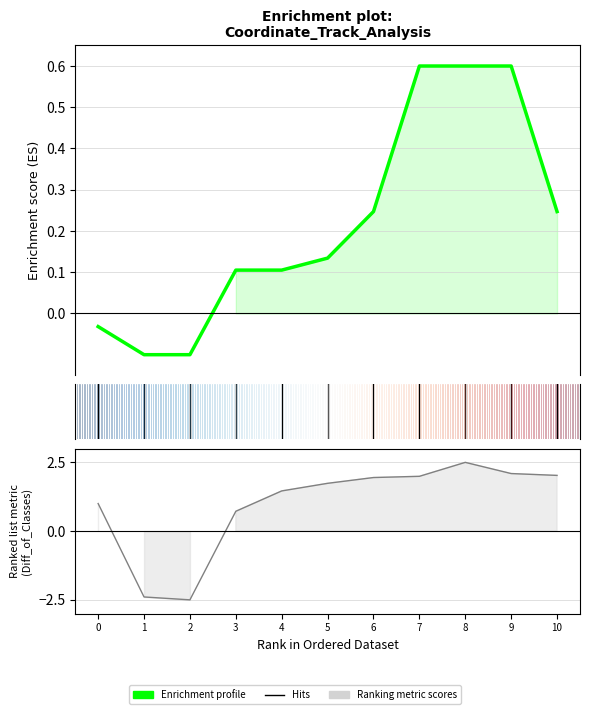

Reading left to right, what are all the values shown in this chart?

x_coords: 1.0	-2.4	-2.5	0.7	1.5	1.7	1.9	2.0	2.5	2.1	2.0
y_coords: -0.0	-0.1	-0.1	0.1	0.1	0.1	0.2	0.6	0.6	0.6	0.2